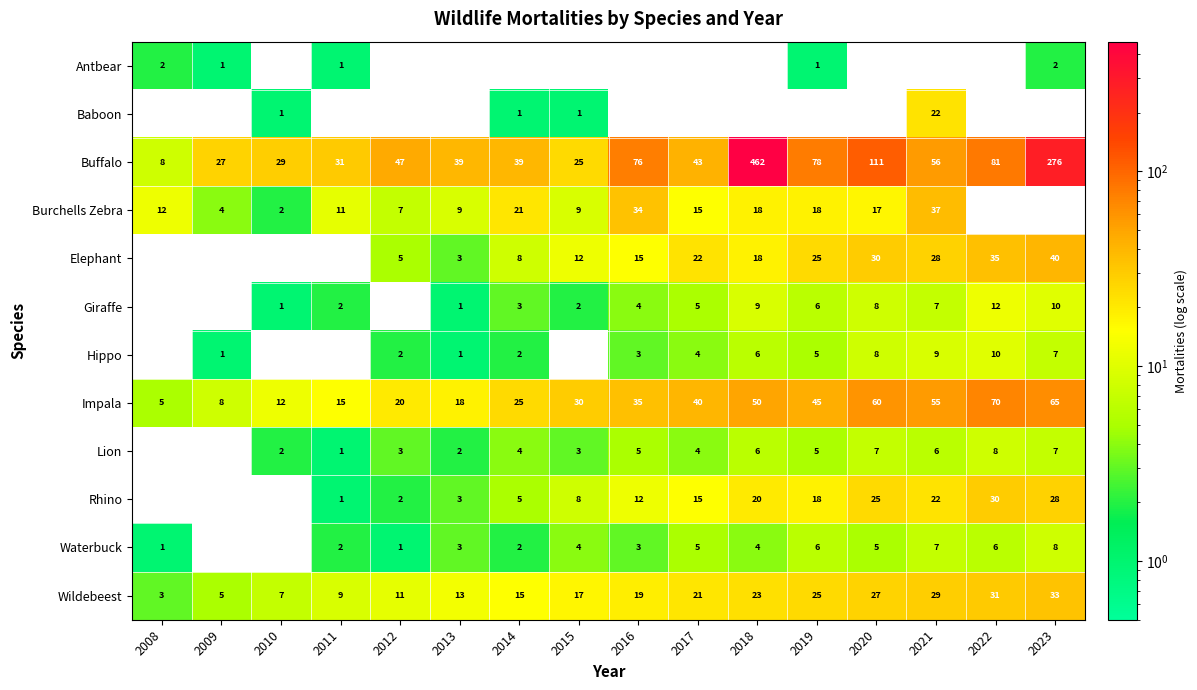

At which label does Impala reach its minimum?

2008